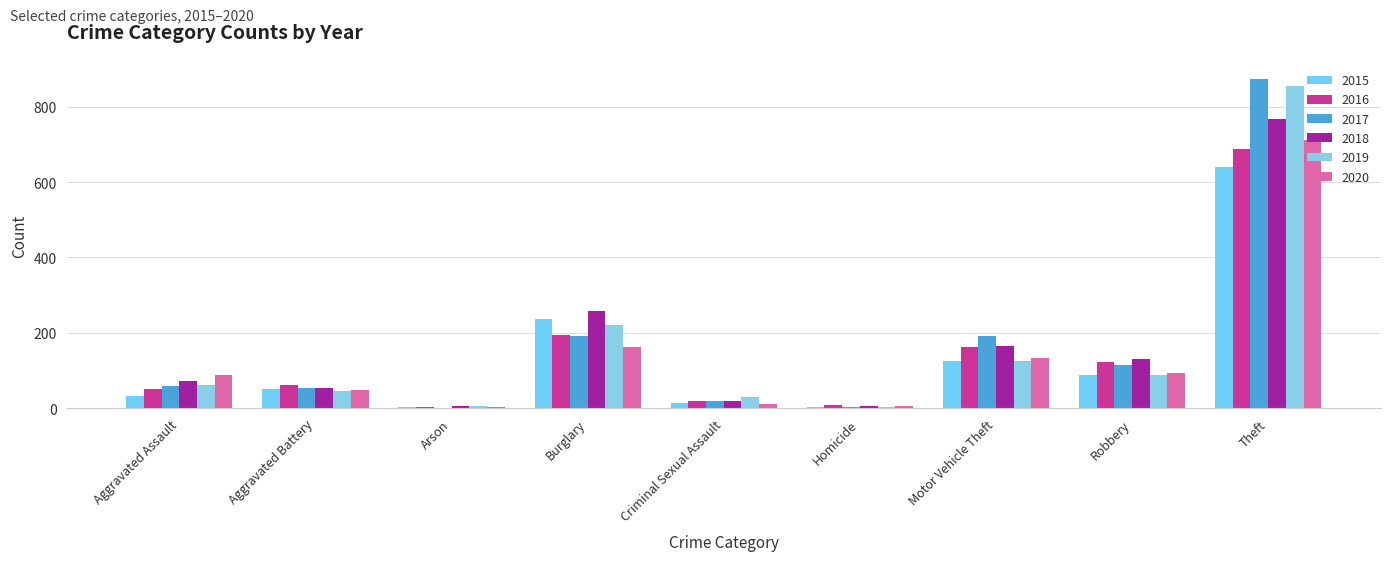

How many series are shown in this chart?

6